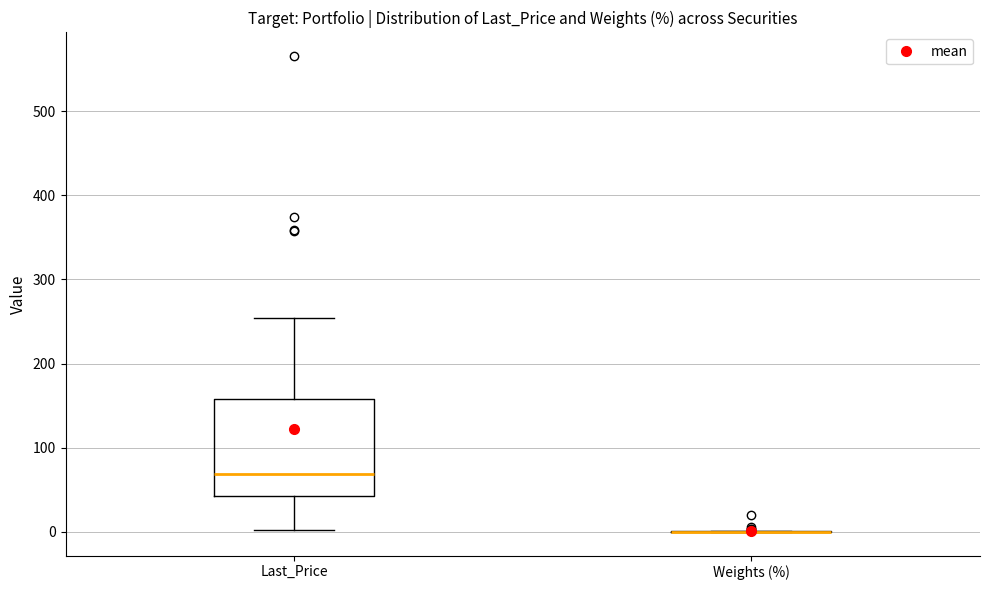

Reading left to right, transcribe this box plot: for each box, give where its median line is, the range the box spans, and where its two whiskers end, as read against the y-axis. The values are not printed on the chart, so give them approximately, as read against the axis.

Last_Price: median 70, box 40 to 160, whiskers 0 to 250
Weights (%): box collapsed to a line at 0, whiskers 0 to 0